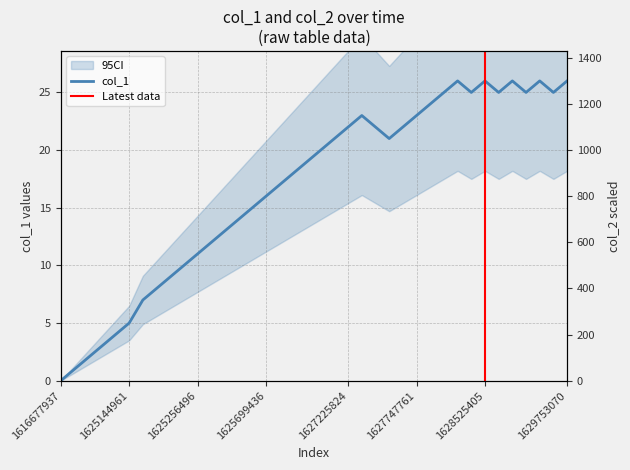

What is the difference between the maximum and minimum values?

26